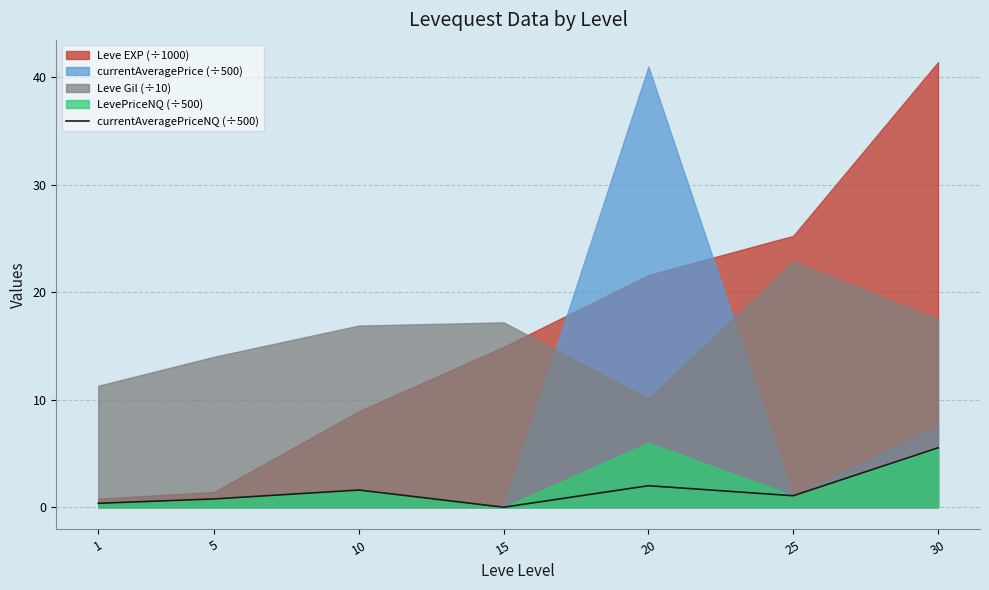

True or false: currentAveragePriceNQ (÷500) has a value of 2.7 at 15.

False